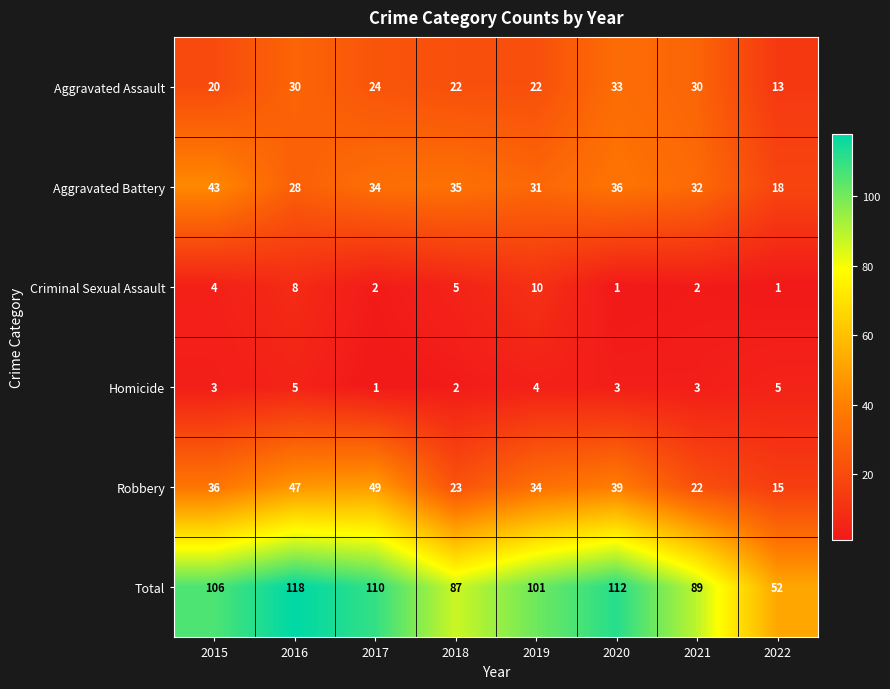

What is the minimum value for Aggravated Assault?

13